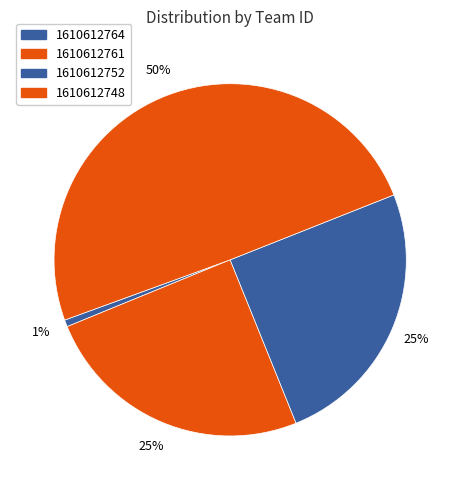

To the nearest percent, what is the average slice percentage?

25%